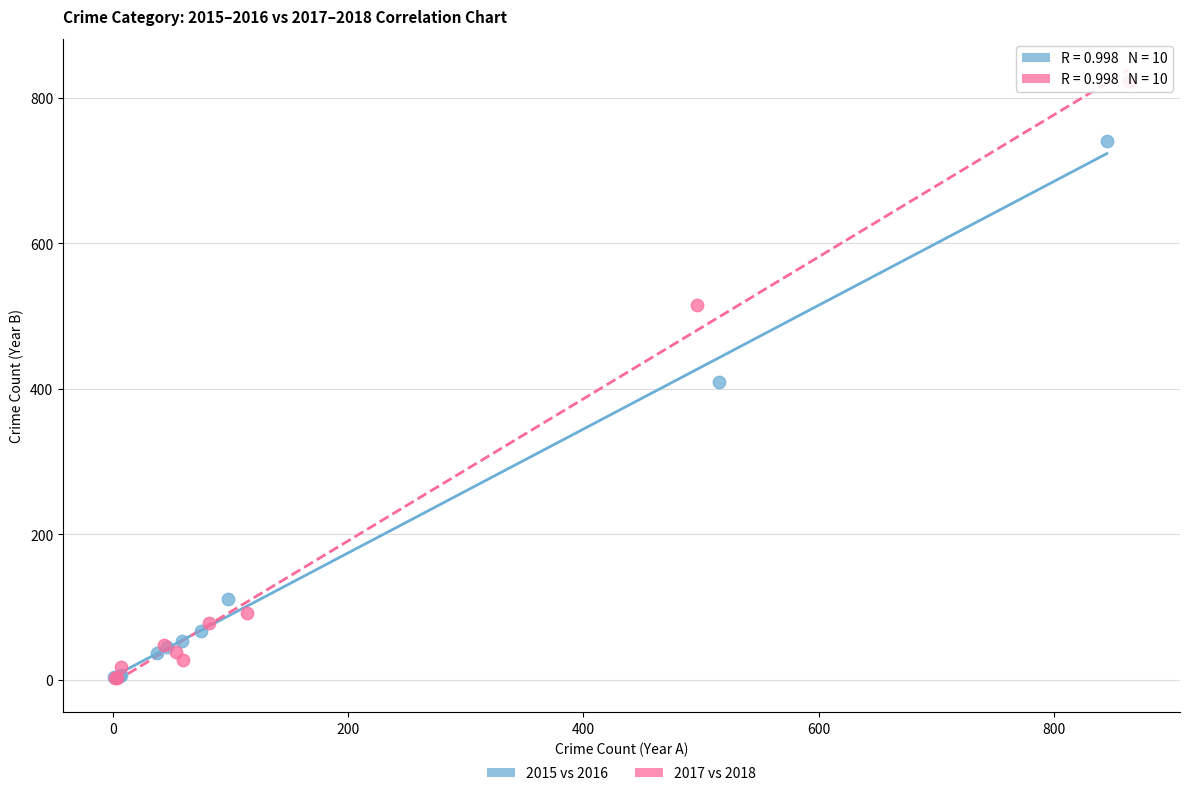

Which series has the largest Y range (max minus min)?

2017 vs 2018